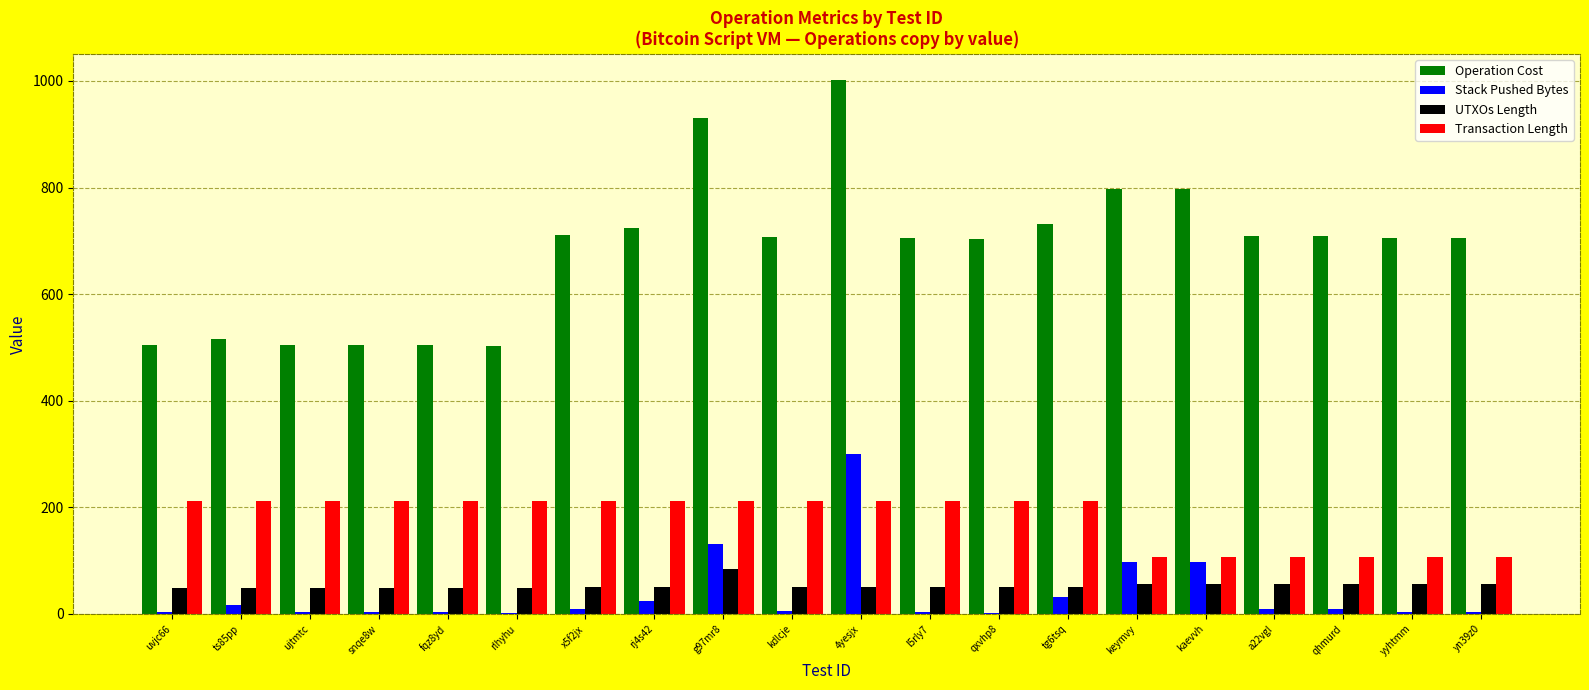

True or false: UTXOs Length has a value of 96 at qhmurd.

False